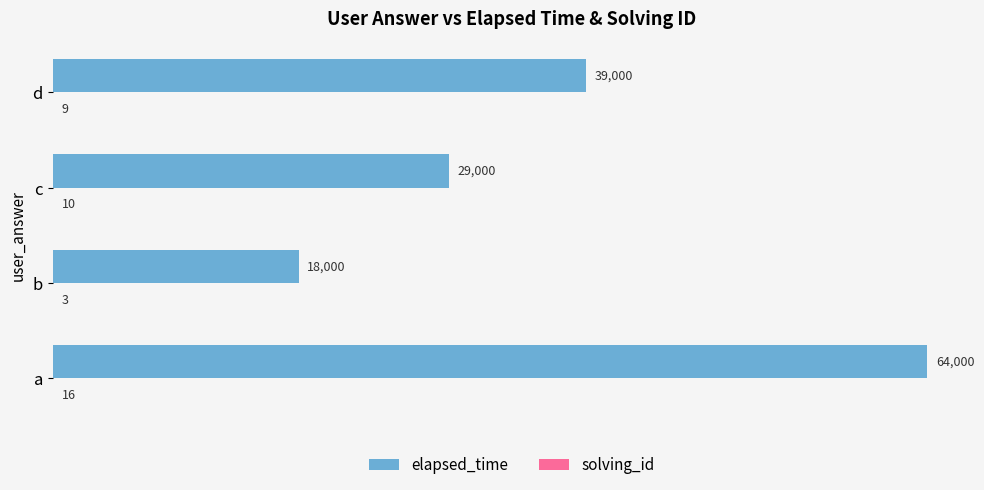

Is it true that elapsed_time equals 9113 at b?

False